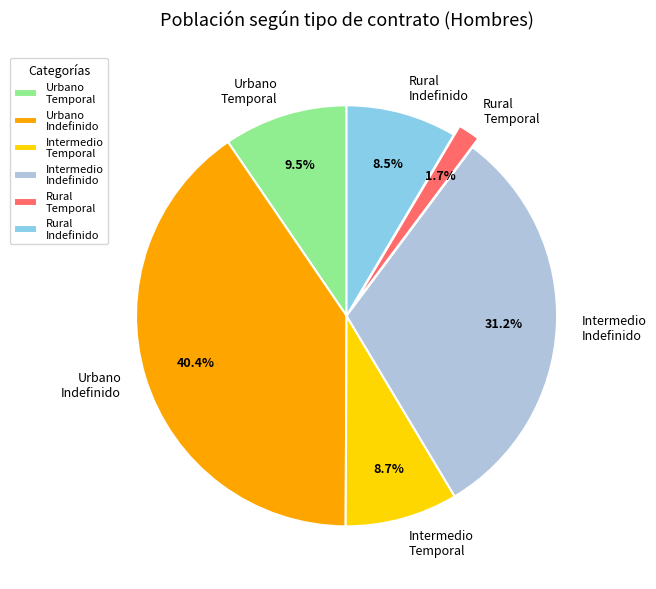

How many segments does this pie chart have?

6